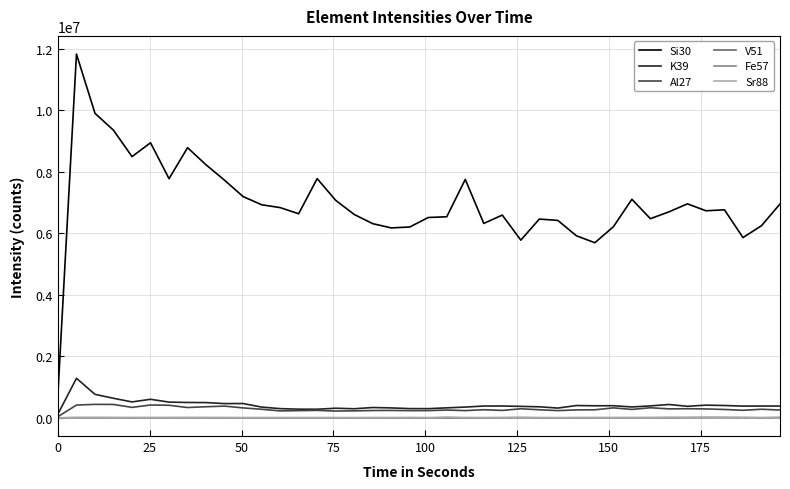

Which series has the largest total across all categories?

Si30